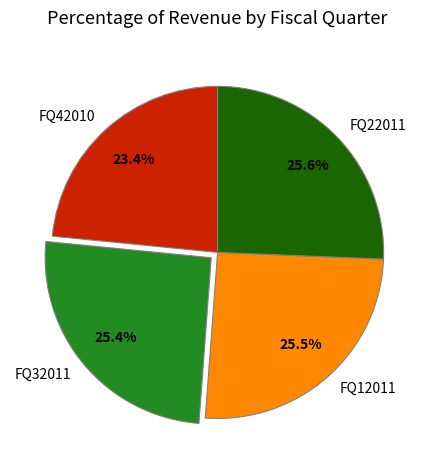

Combined, do FQ32011 and FQ12011 account for over 50%?

Yes